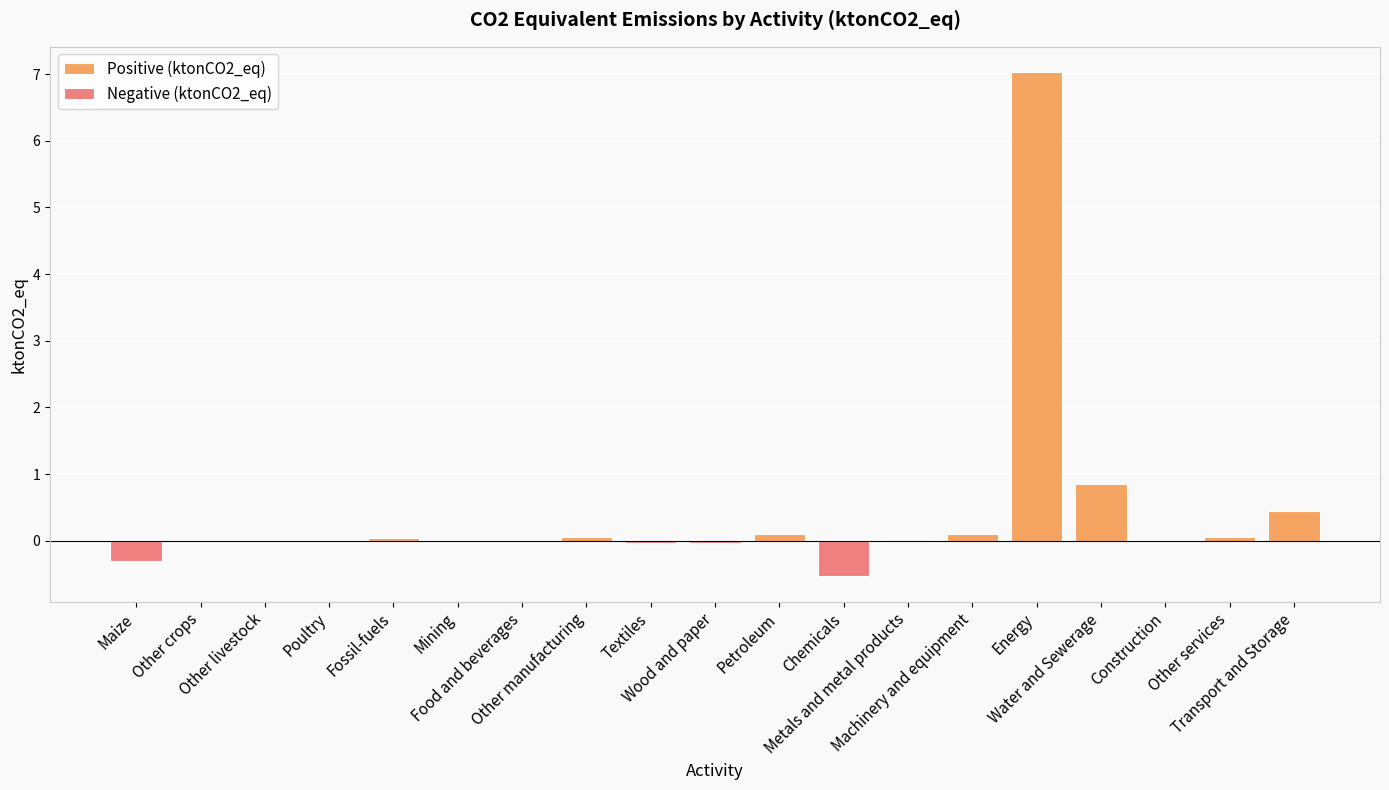

Which category has the lowest value across all series?

Chemicals